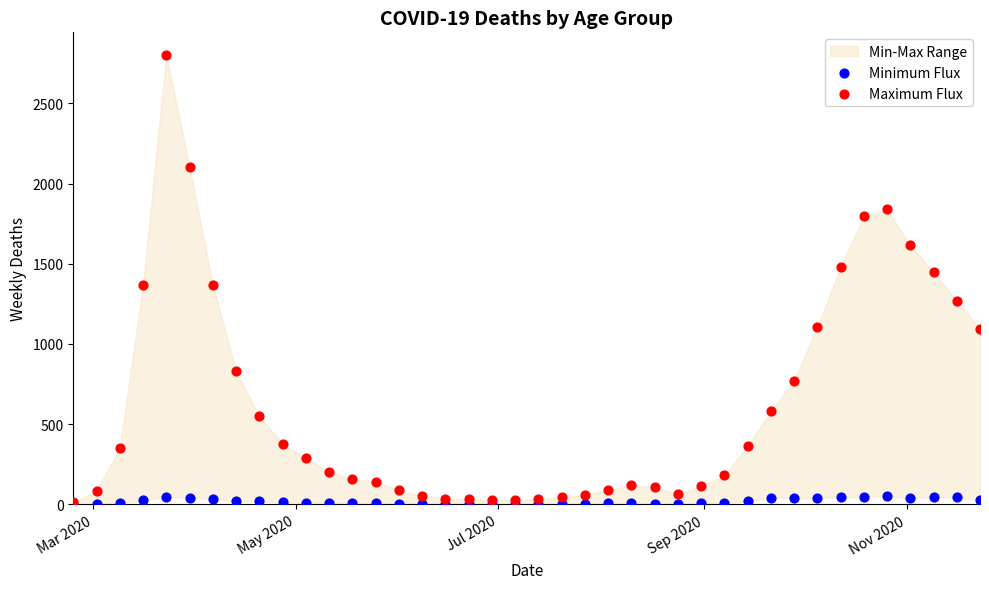

Which series reaches the minimum Y coordinate?

Minimum Flux